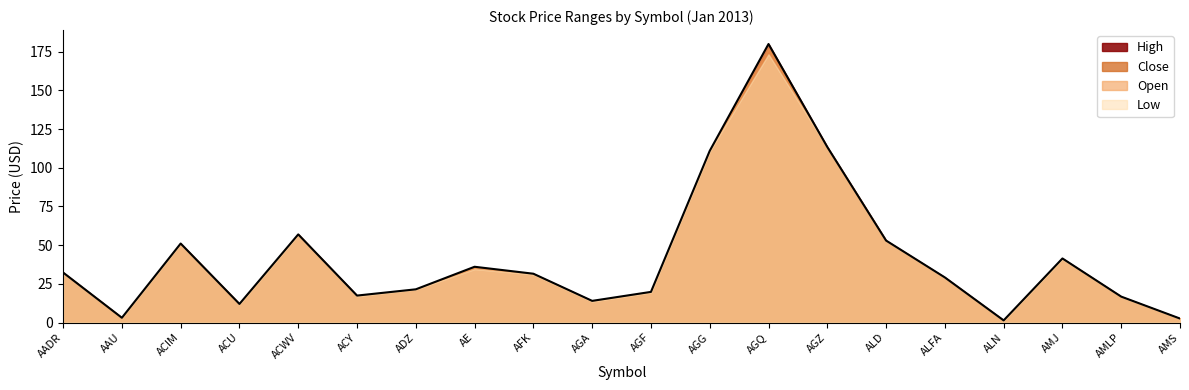

True or false: Close has a value of 25.5 at AMJ.

False